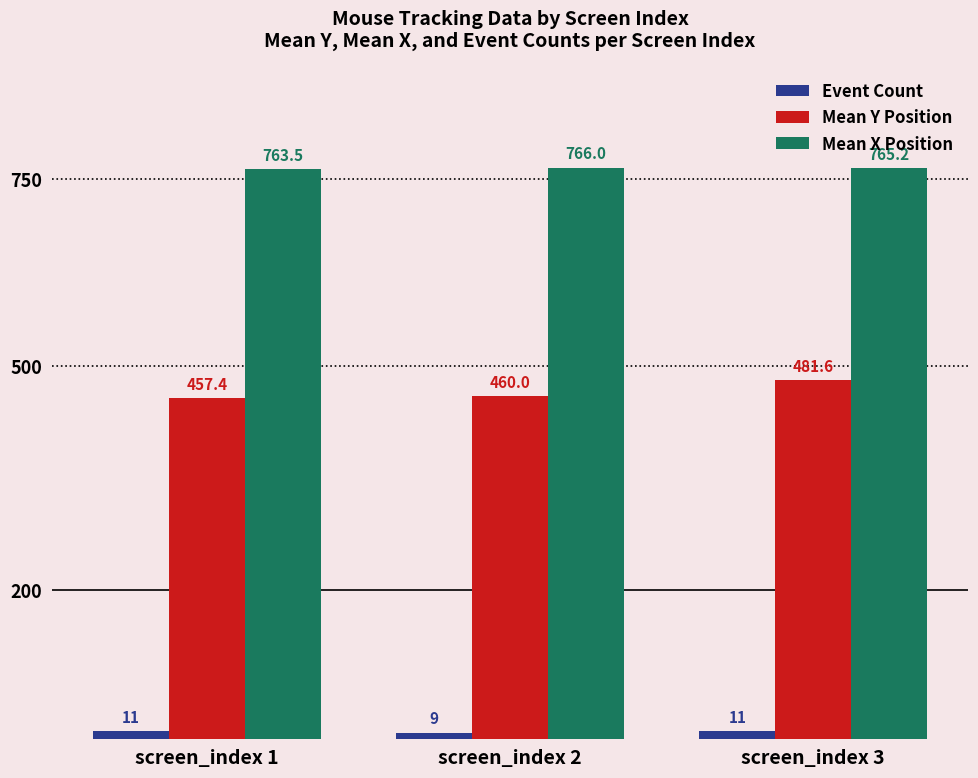

What is the value of the Mean X Position bar at the 2nd from the left?

766.0